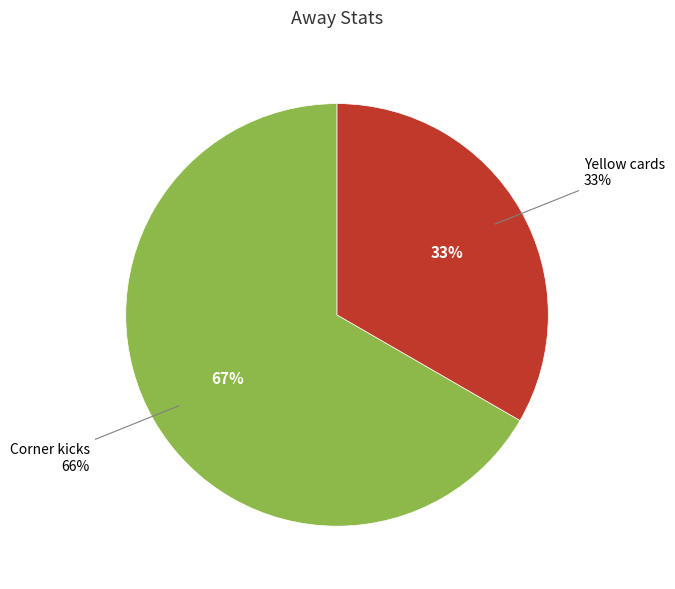

What is the largest slice in the pie chart?

Corner kicks